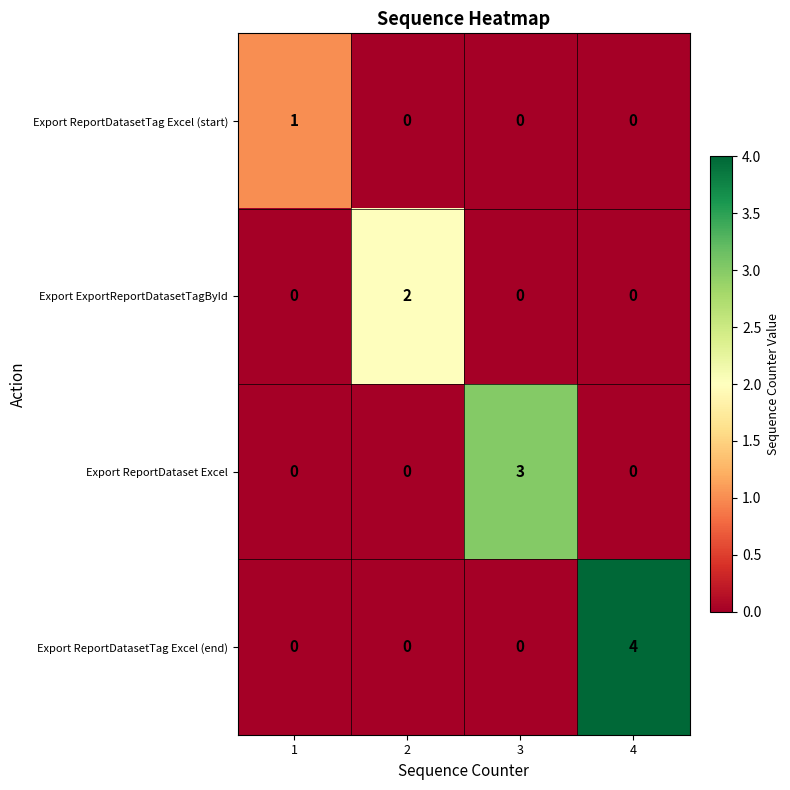

The Export ExportReportDatasetTagById series shows 2 at 2. True or false?

True